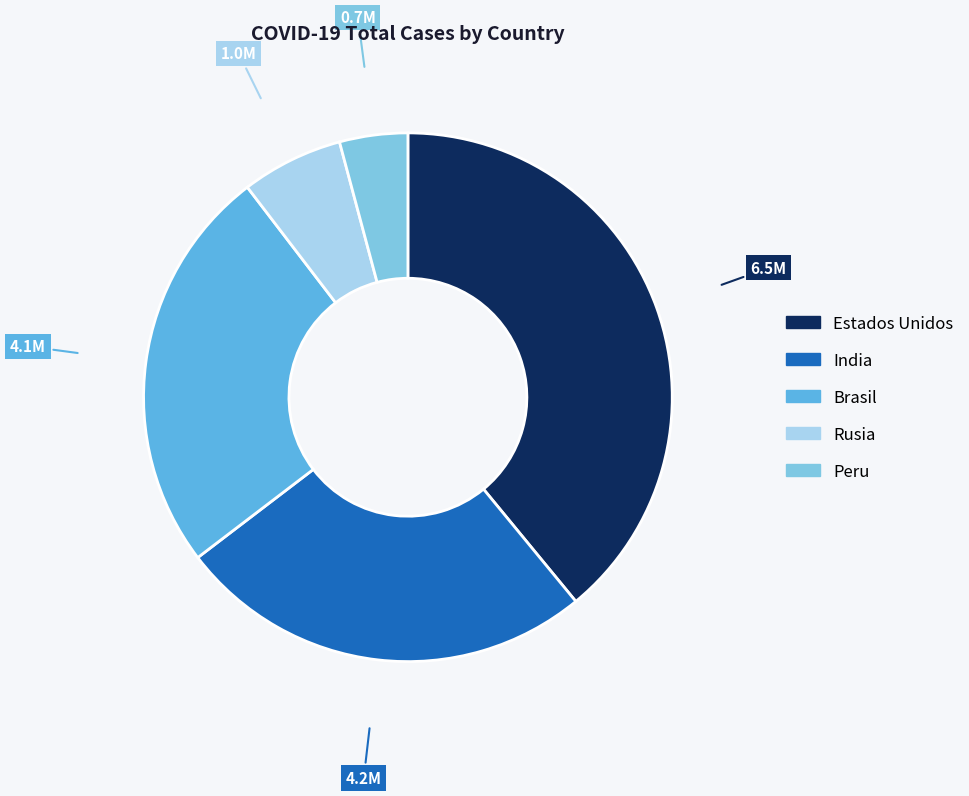

Between Brasil and India, which is larger?

India